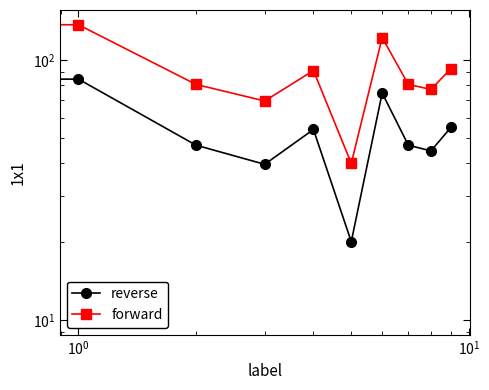

List the series in order of their peak value, lowest first.

reverse, forward